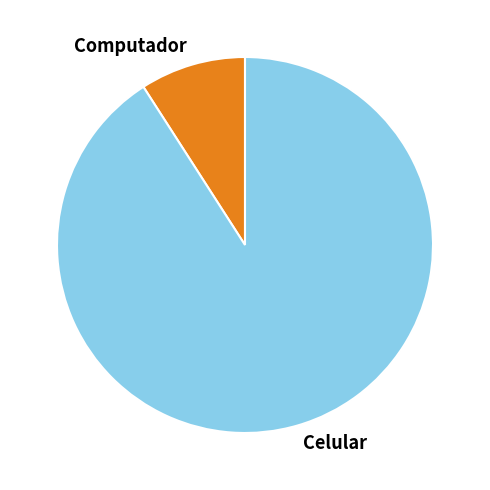

How many segments does this pie chart have?

2